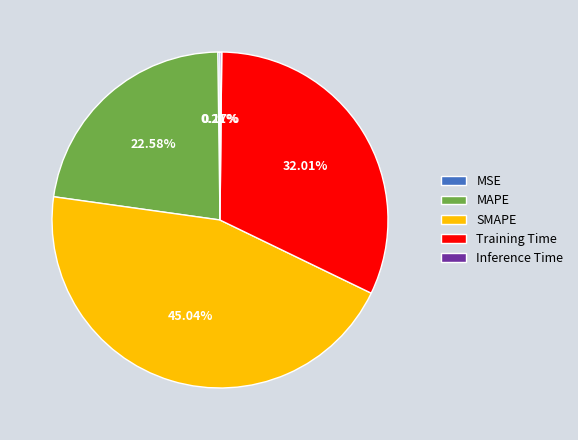

What percentage do SMAPE and MAPE together represent?

67.6%